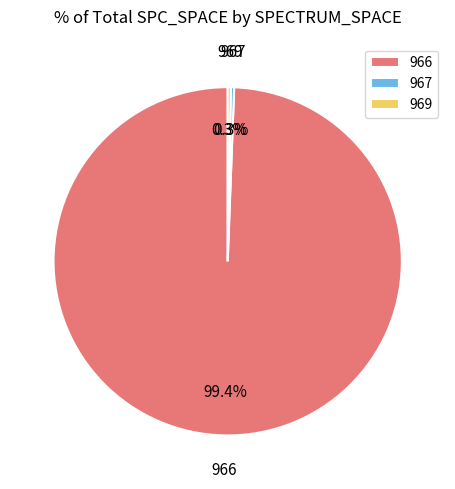

To the nearest percent, what is the combined percentage of 967 and 969?

1%